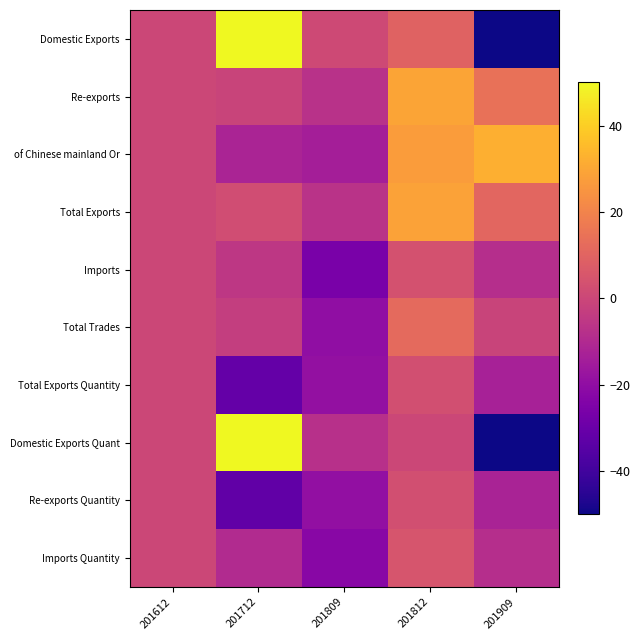

What is the greatest value displayed?

50.0